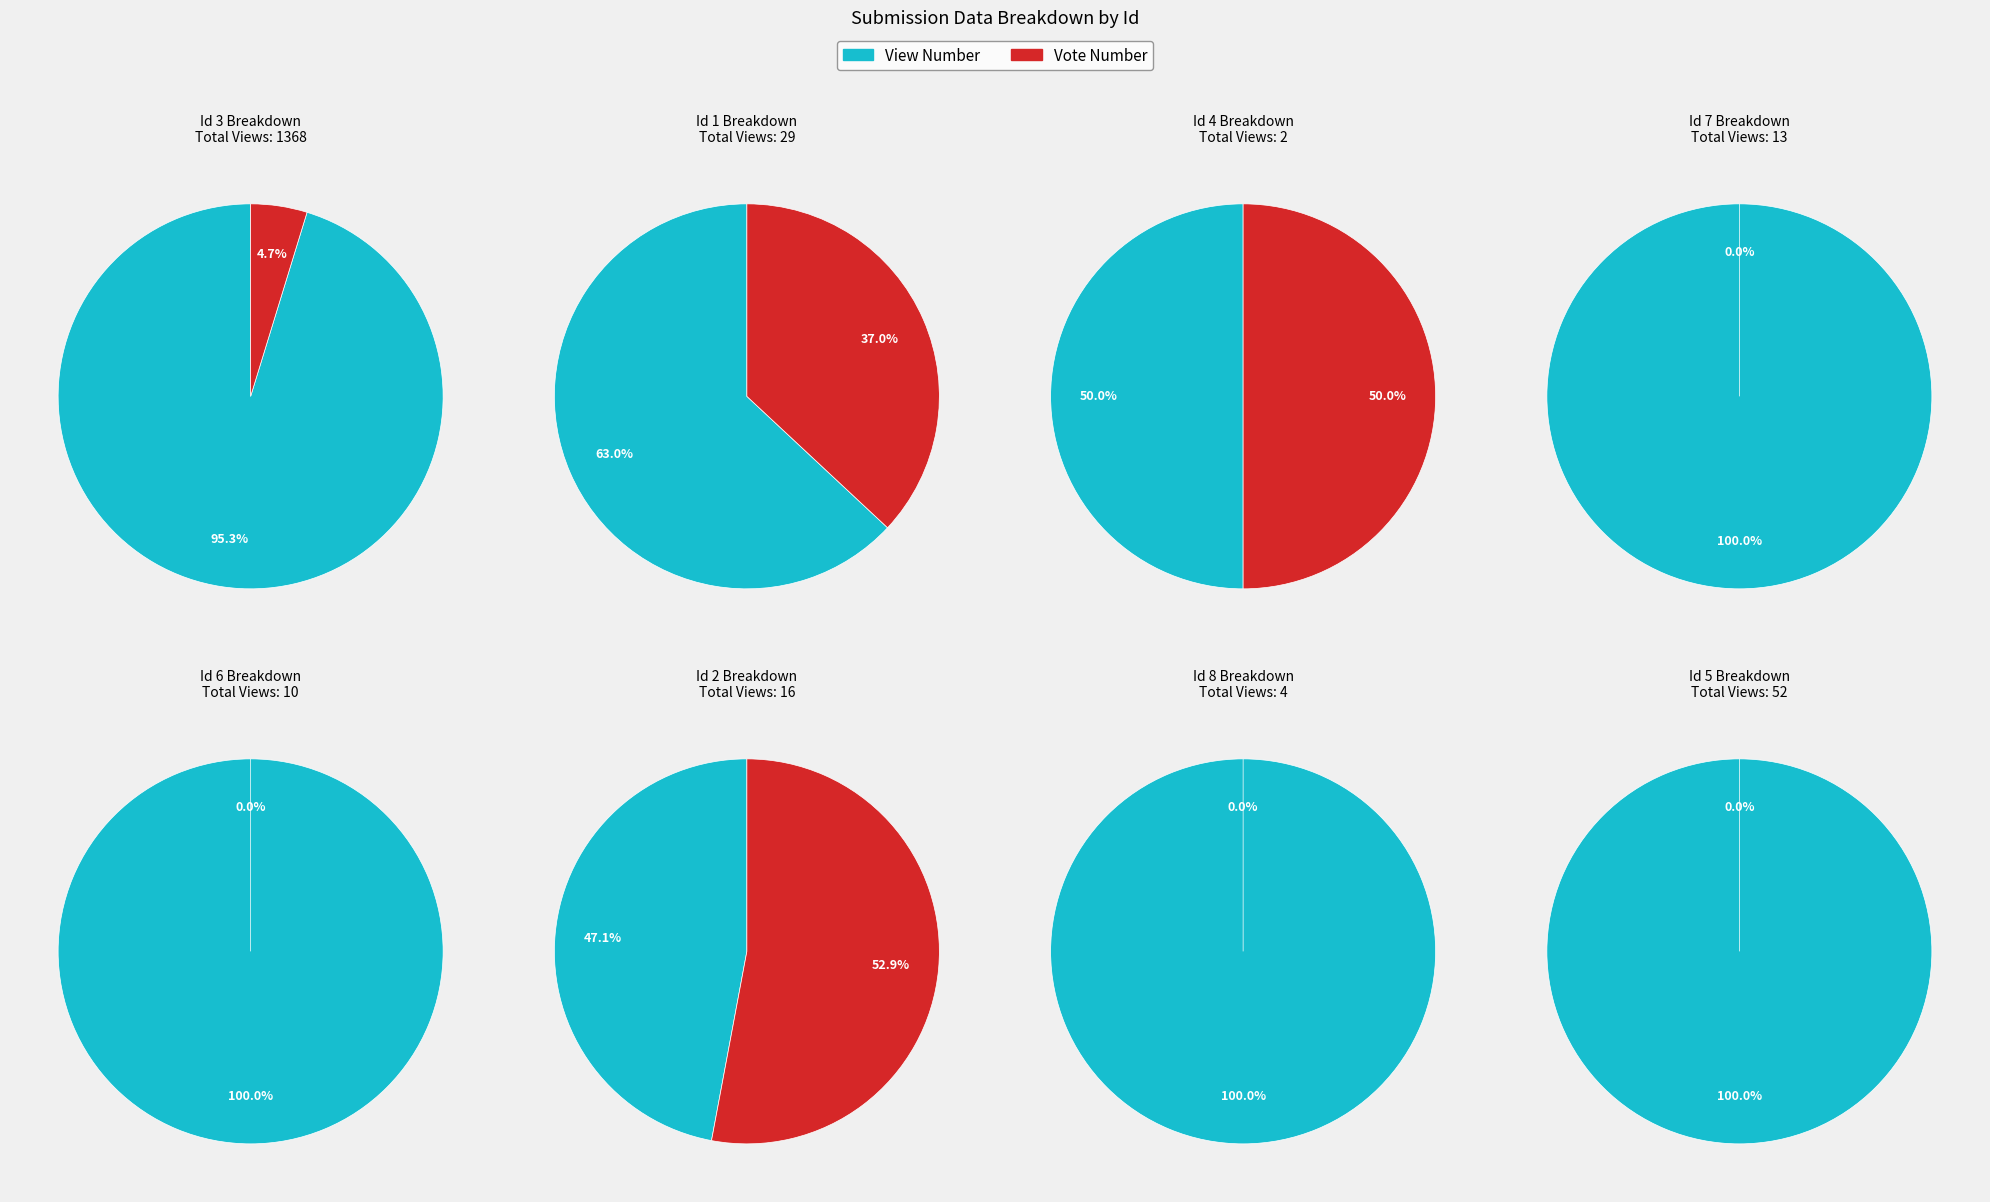

Do 3 and 2 together represent more than half of the pie?

Yes